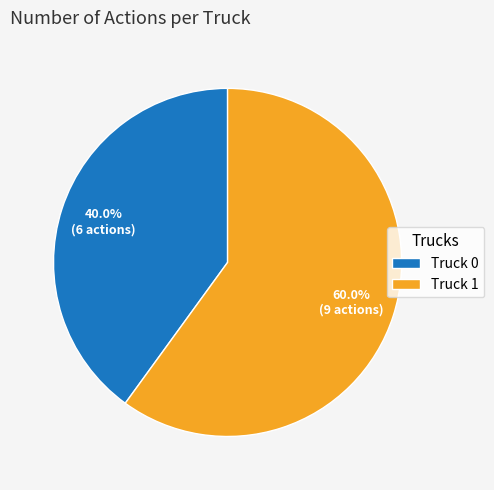

What is the majority slice?

Truck 1